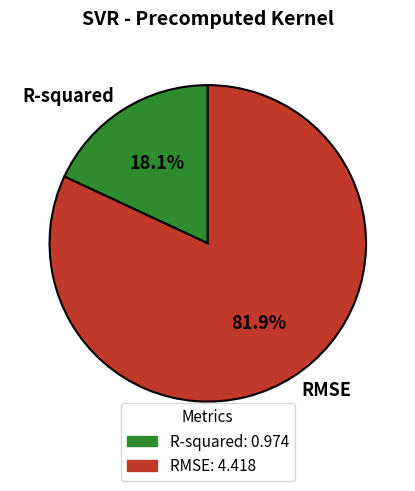

Rank the categories by value from lowest to highest.

R-squared, RMSE